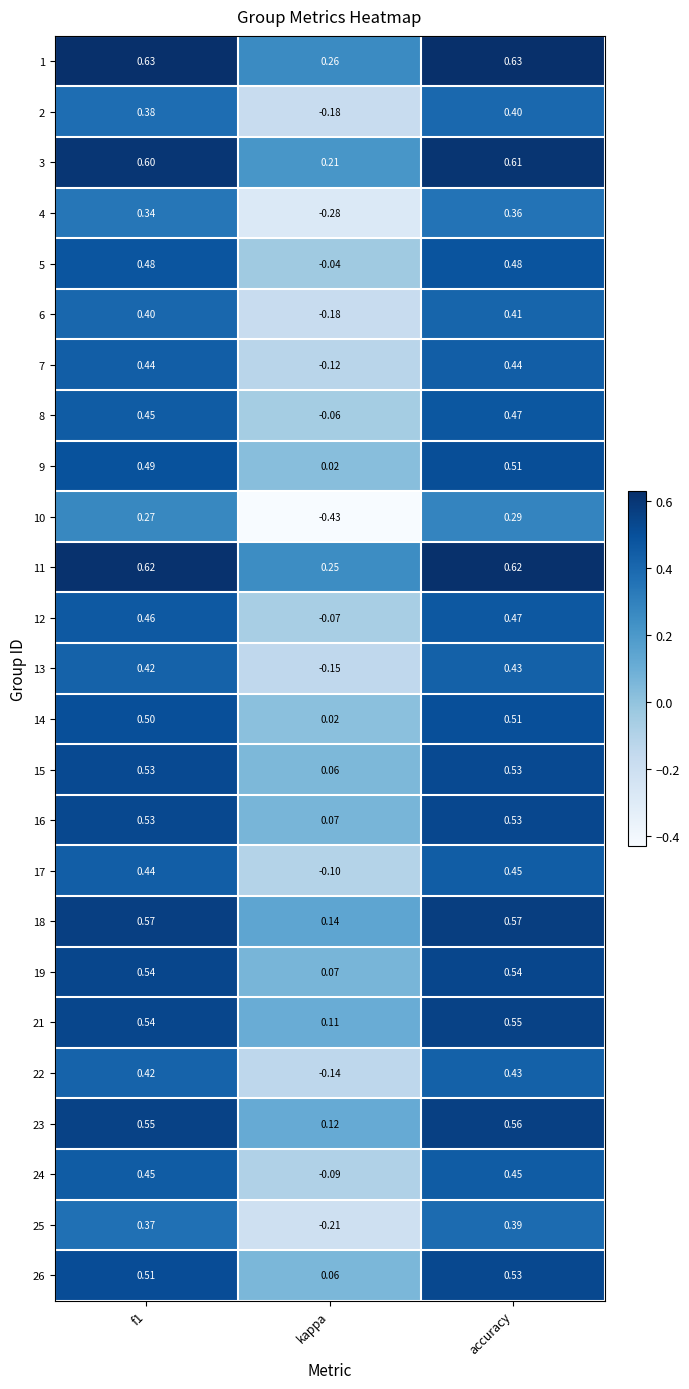

How many series are shown in this chart?

25